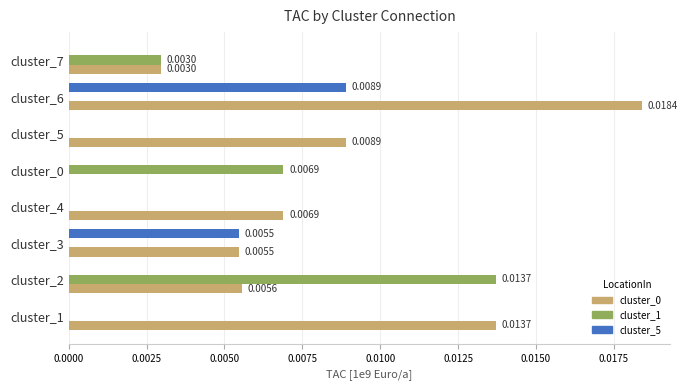

How many categories are shown in the chart?

8